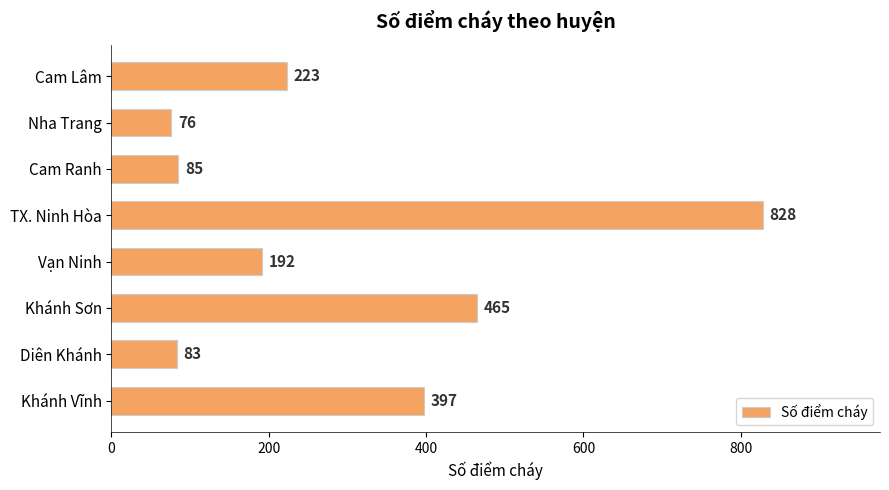

Reading top to bottom, what are all the values shown in this chart?

223	76	85	828	192	465	83	397